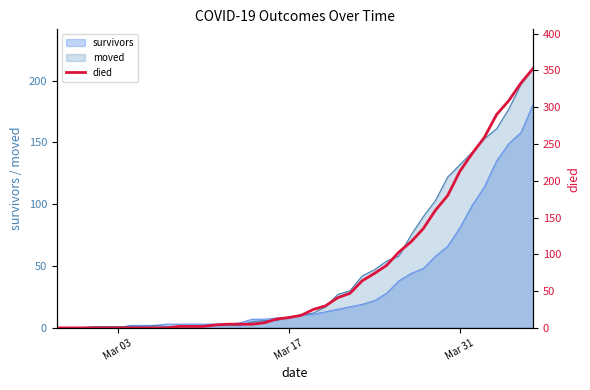

What is the maximum value for survivors?

181